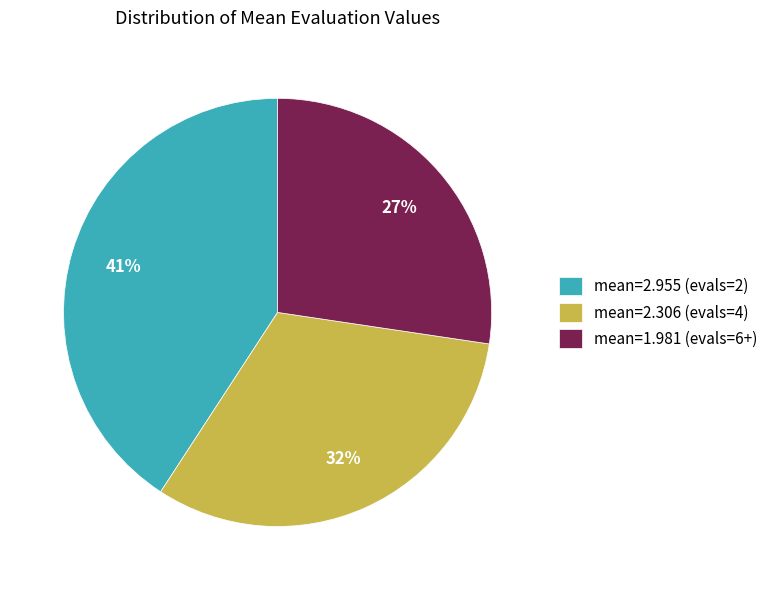

Is it true that mean=2.306 (evals=4) is 32% of the pie?

True